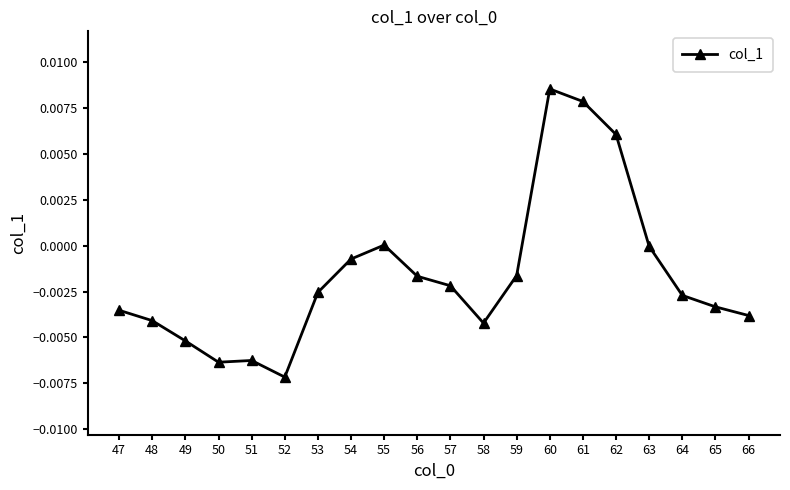

True or false: there are more than 1 points higher than both neighbors.

True